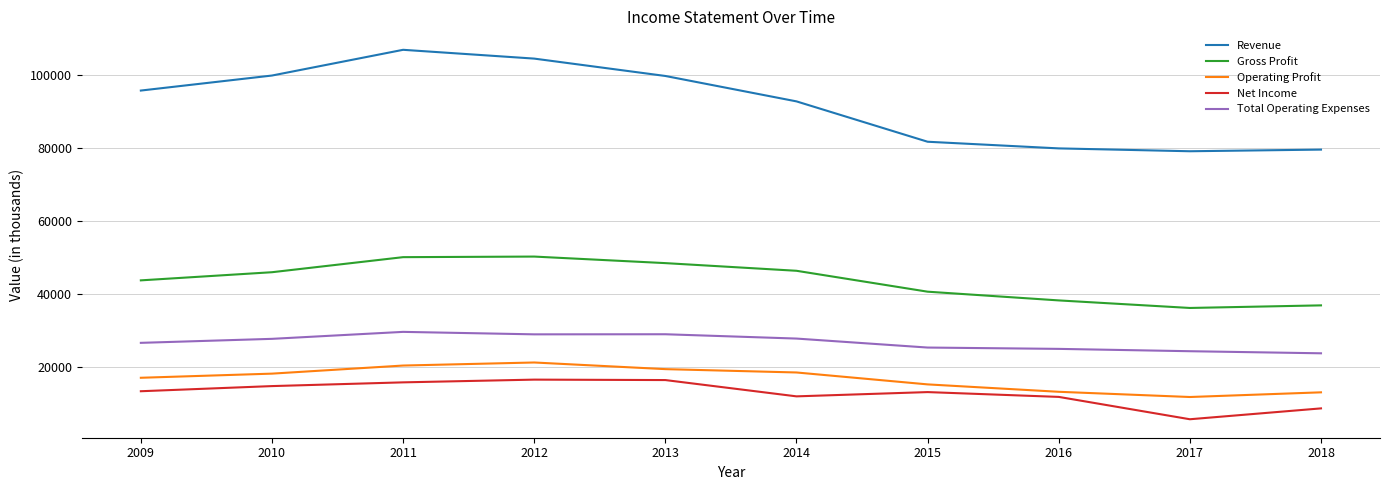

What is the difference between the highest and lowest values at 2015?

68552